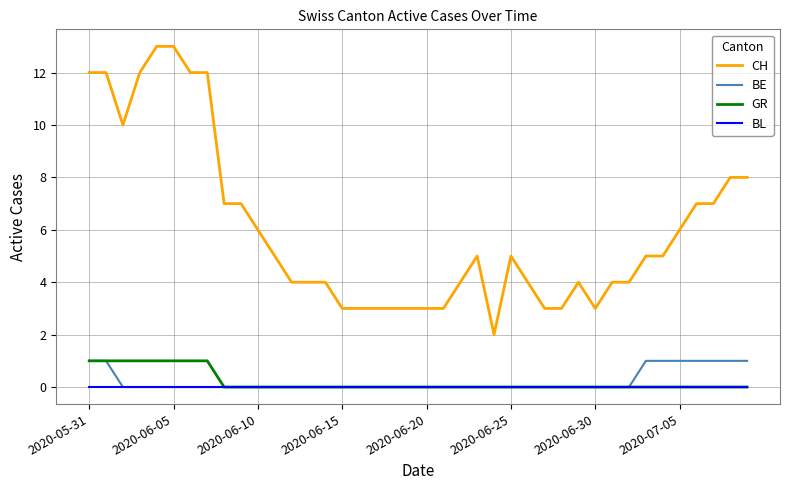

Which series has the largest range (max minus min)?

CH